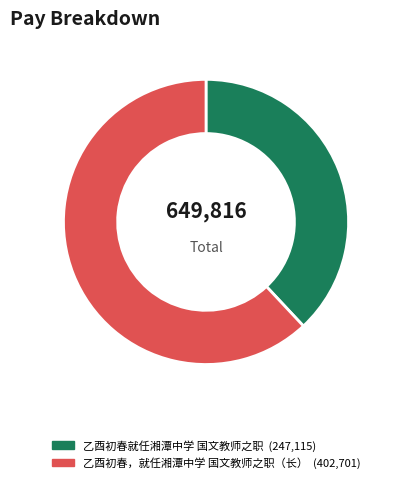

Is there any slice that represents more than half of the pie?

Yes